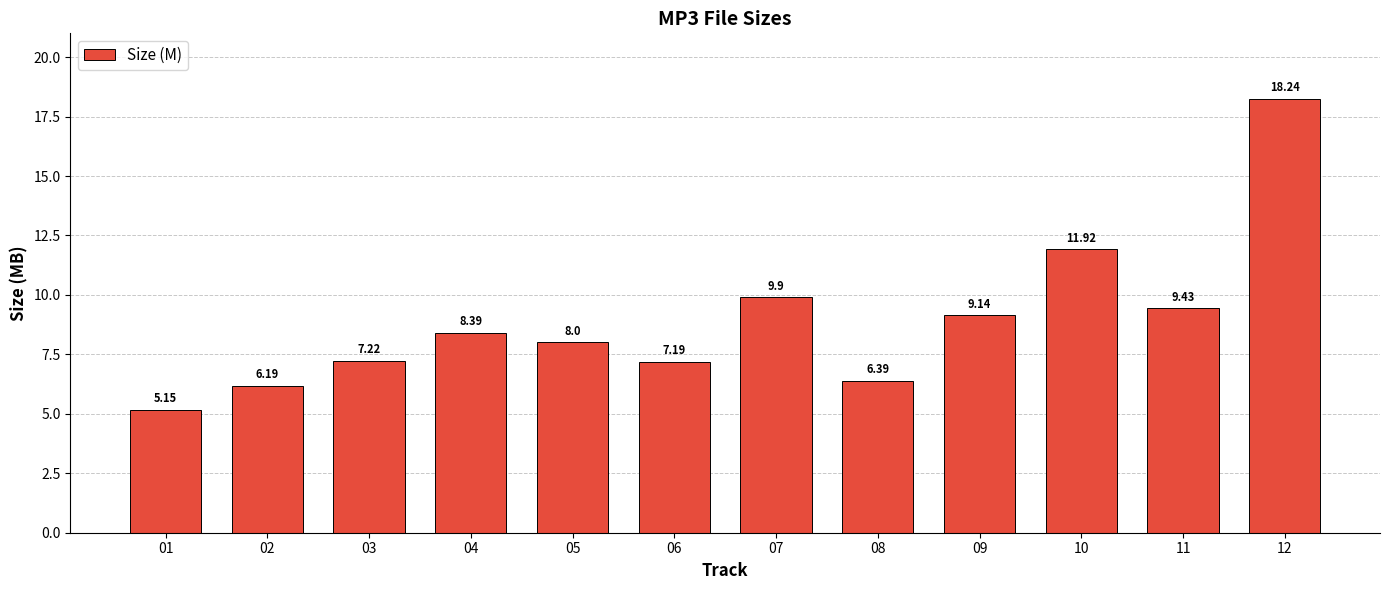

How many data points does each series have?

12